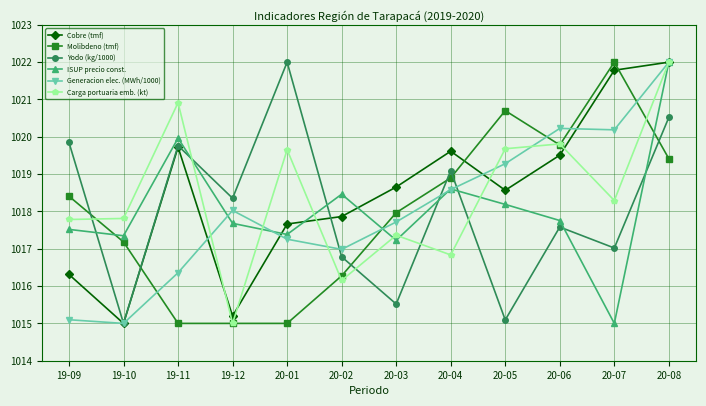

Is the value of Molibdeno (tmf) at 20-04 greater than the value of Generacion elec. (MWh/1000) at 19-11?

Yes